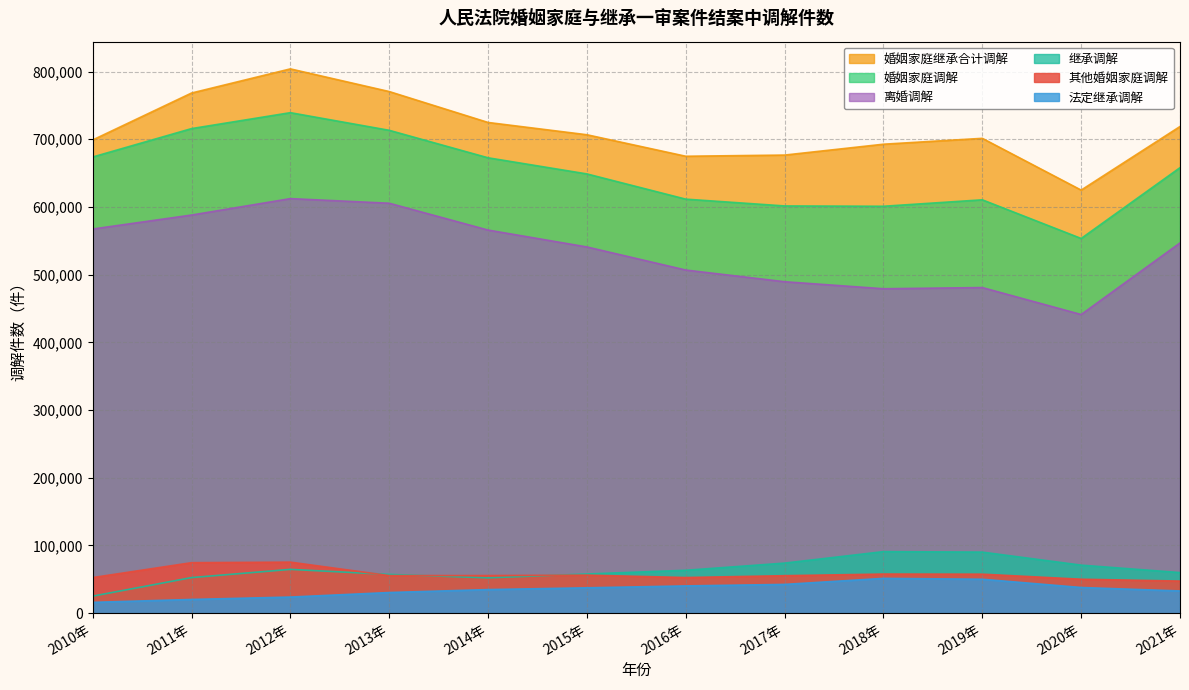

In 法定继承调解, how many points are higher than both neighbors (excluding endpoints)?

1